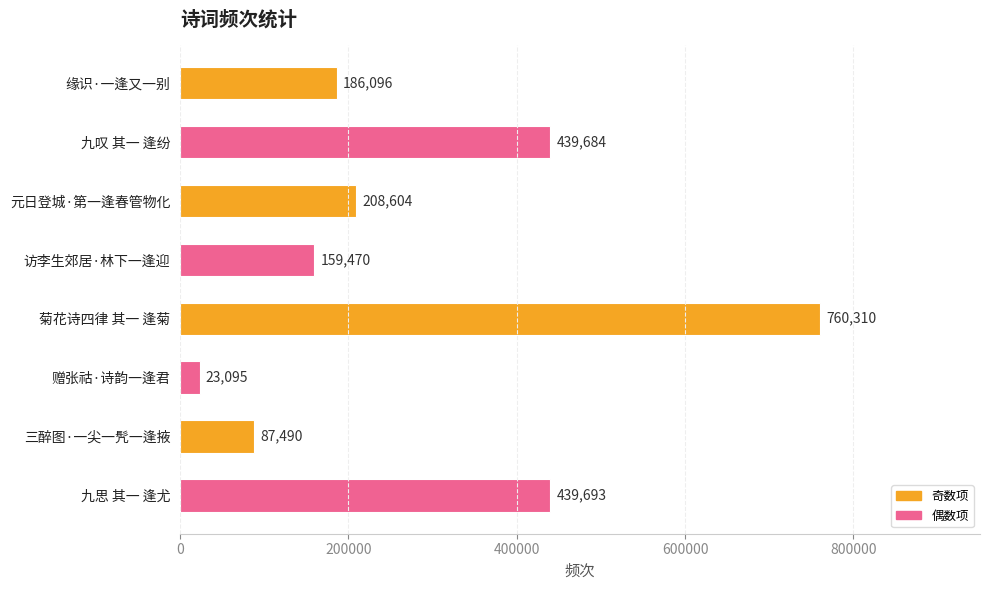

Reading top to bottom, what are all the values shown in this chart?

186096	439684	208604	159470	760310	23095	87490	439693